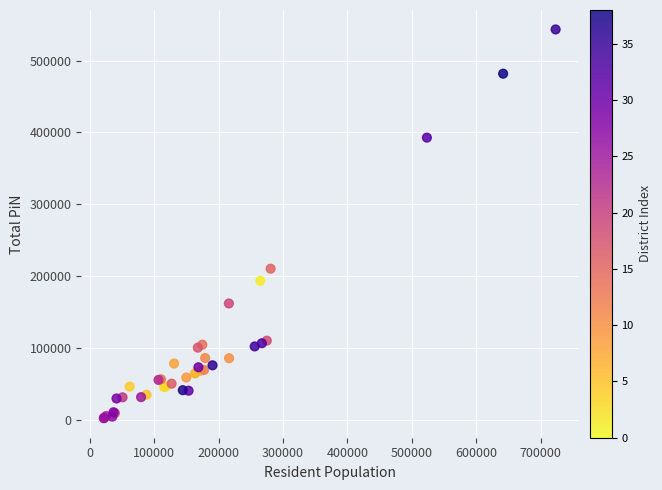

What Y value in the scatter plot is closest to 272911?

210585.0